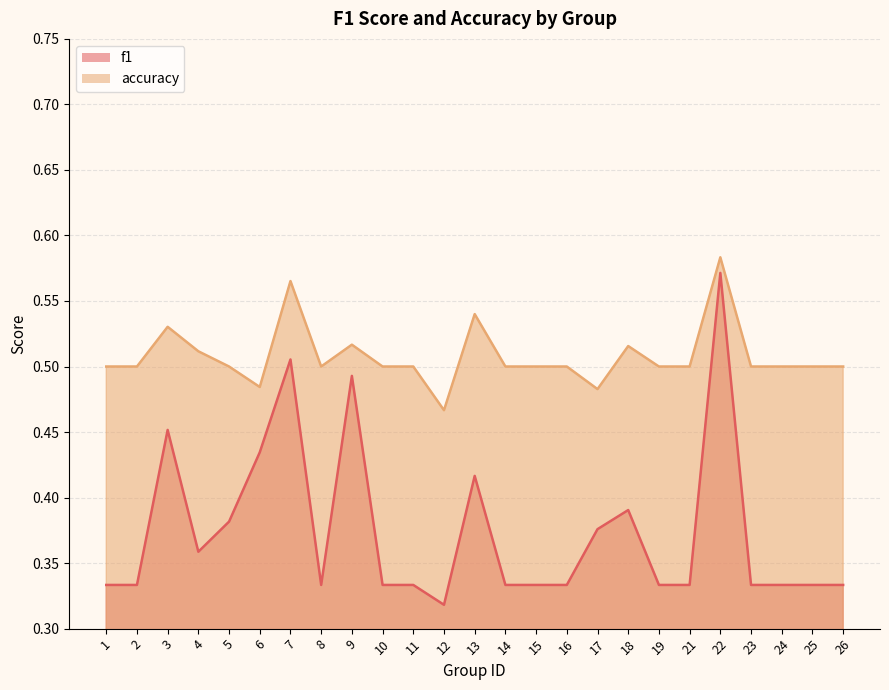

Which category has the highest value in the accuracy series?

22